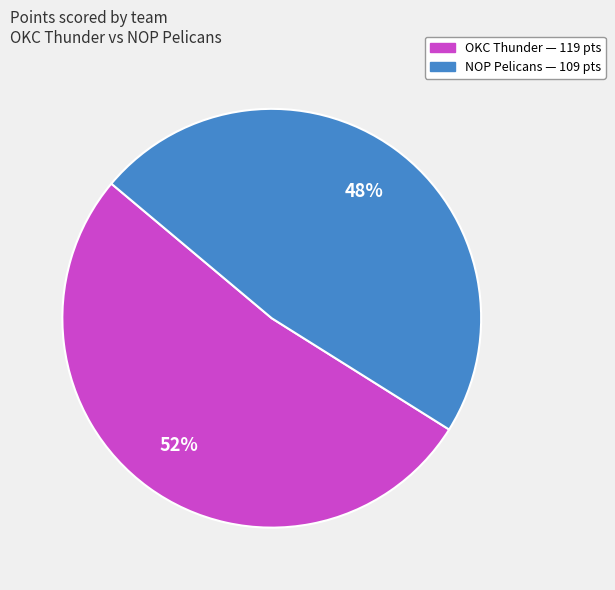

Which slice is the largest?

OKC Thunder